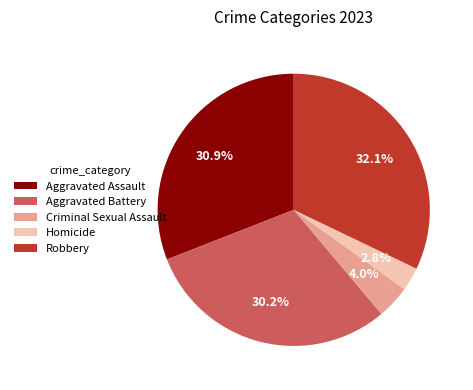

Does Aggravated Battery account for over 50% of the chart?

No